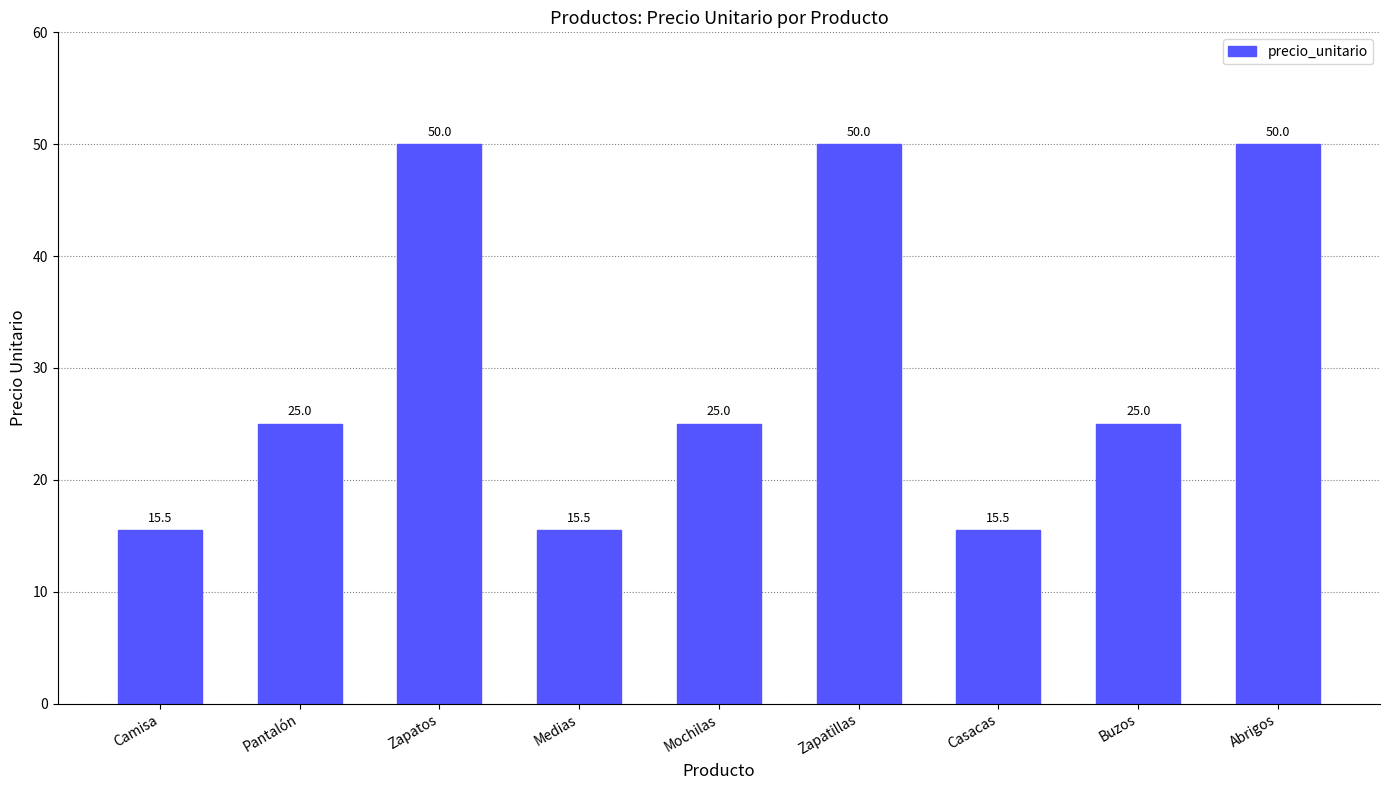

What is the value of the 9th bar from the left?

50.0